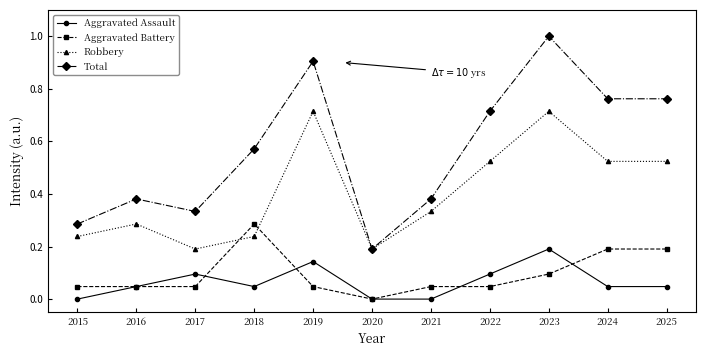

Is the value of Aggravated Assault at 2018 greater than the value of Robbery at 2019?

No